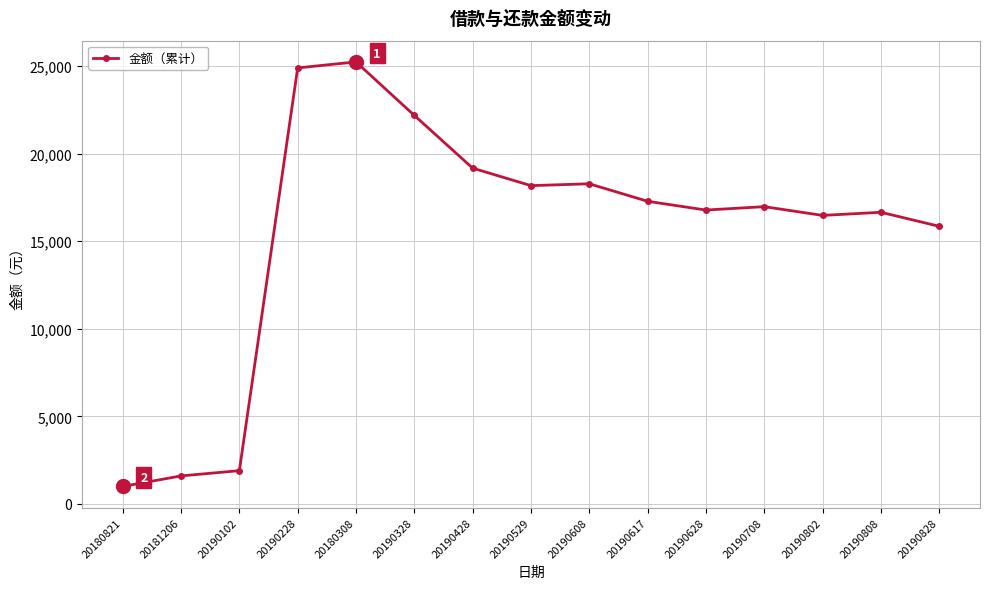

How many data points are less than 16976?

7